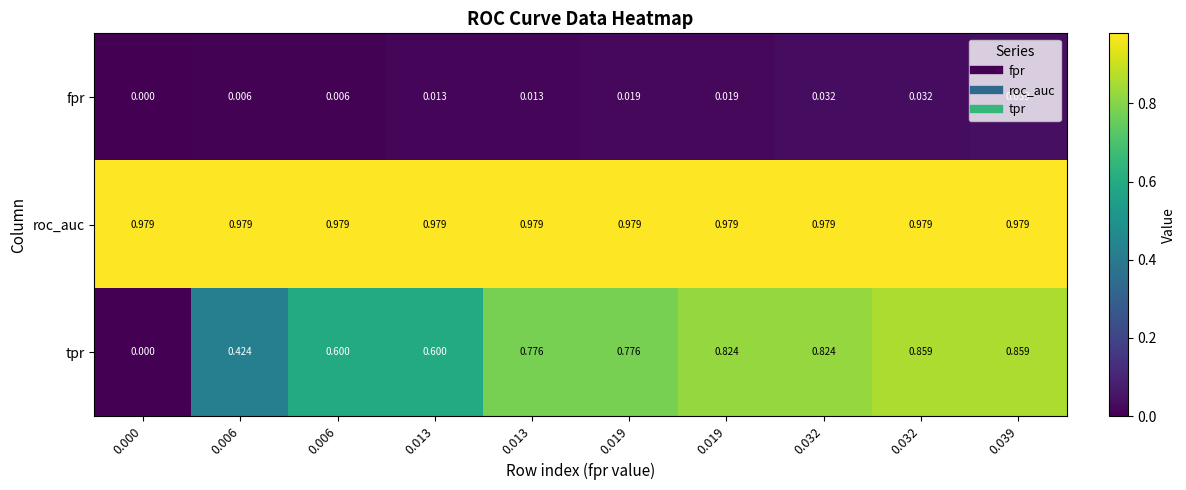

What is the maximum value shown in the chart?

1.0